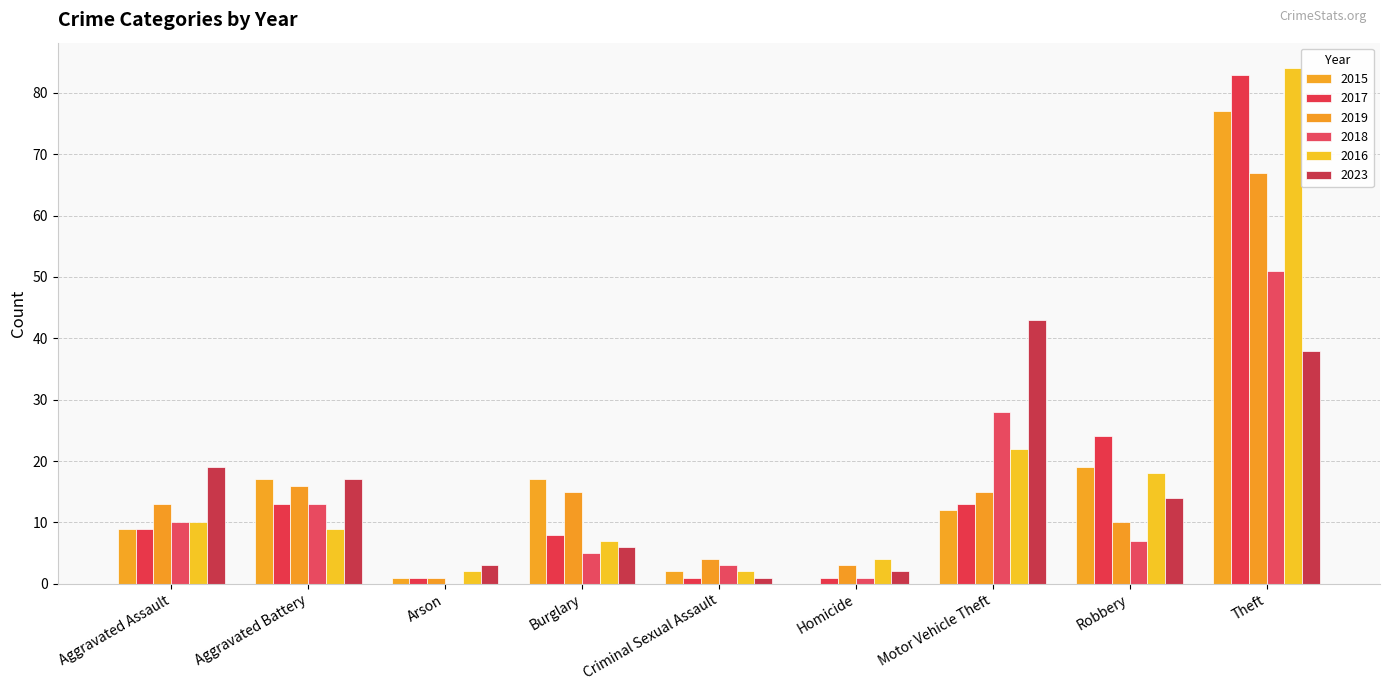

Is the value of 2016 at Criminal Sexual Assault greater than the value of 2018 at Burglary?

No